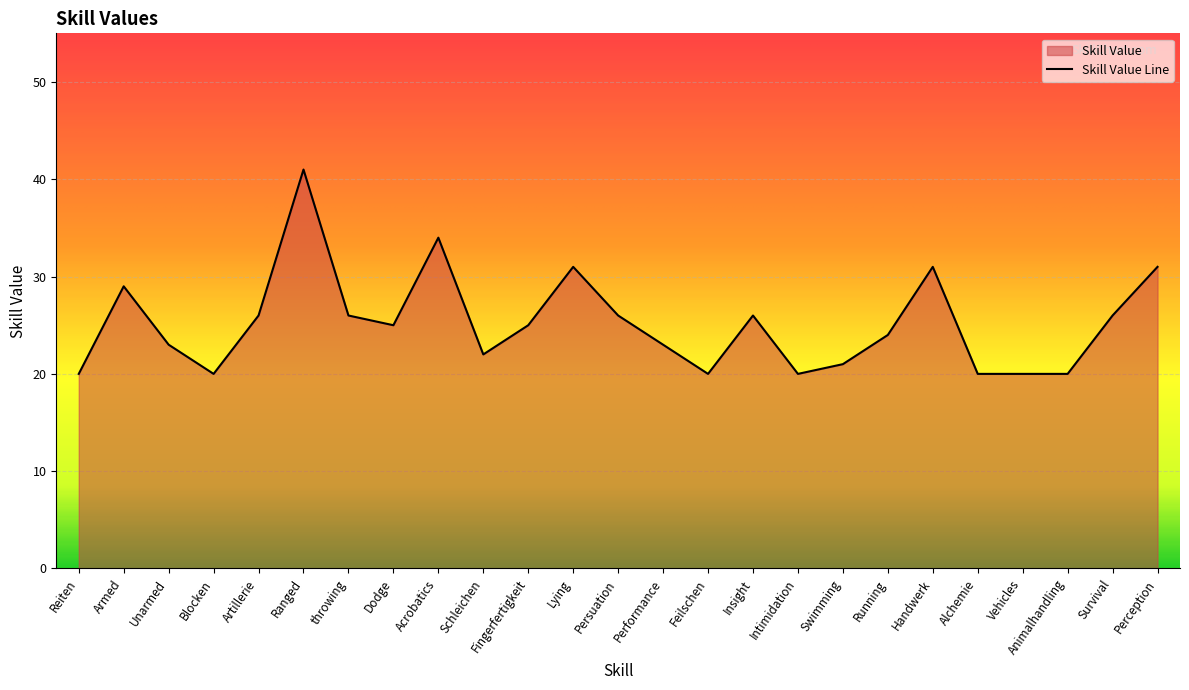

Where is the first local minimum?

Blocken